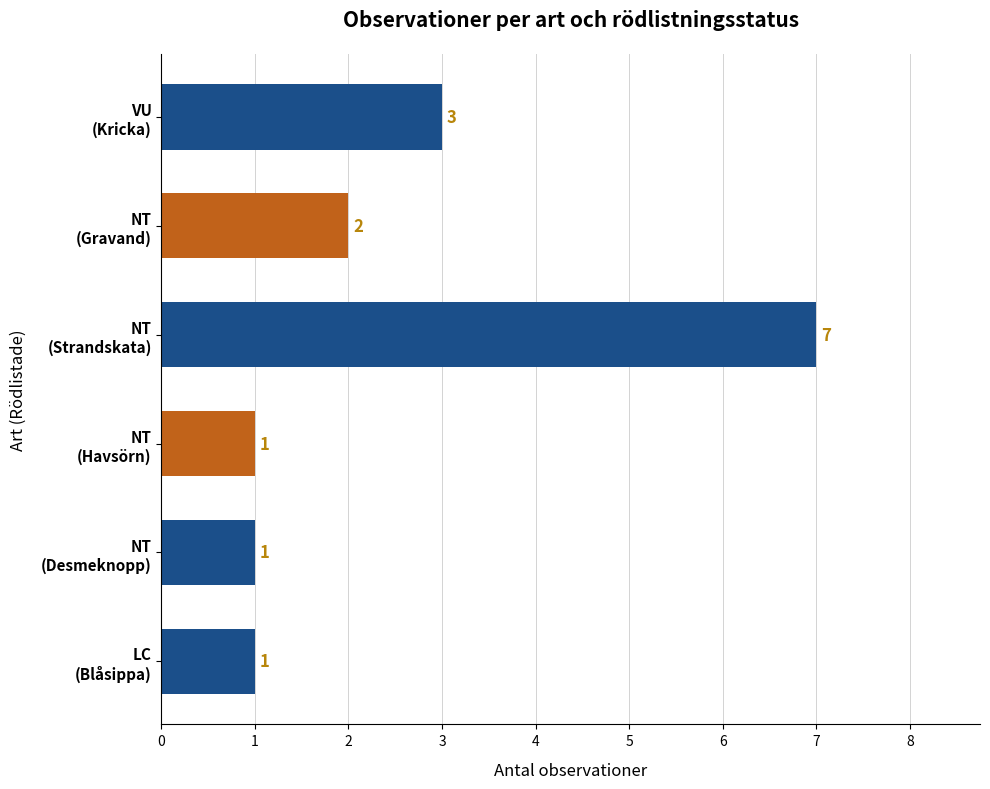

What is the maximum value shown in the chart?

7